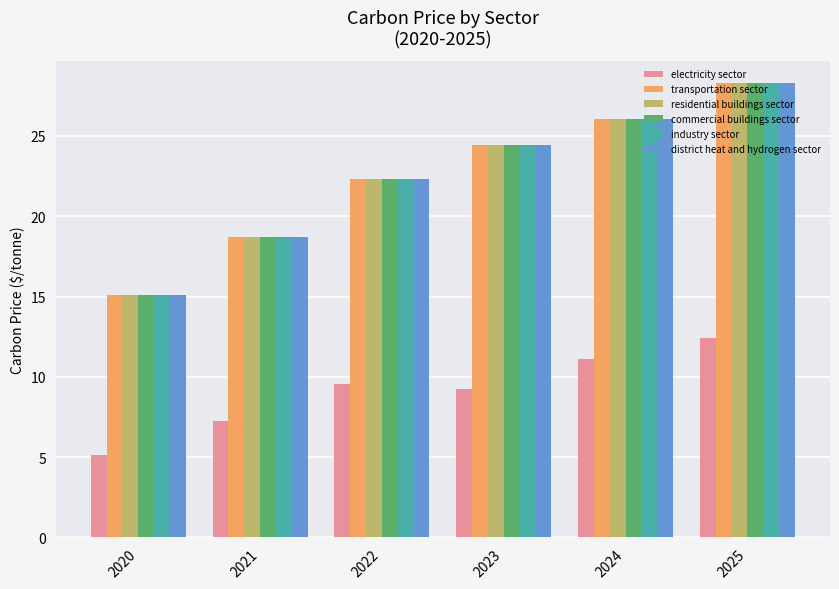

How many bars are there in total?

36